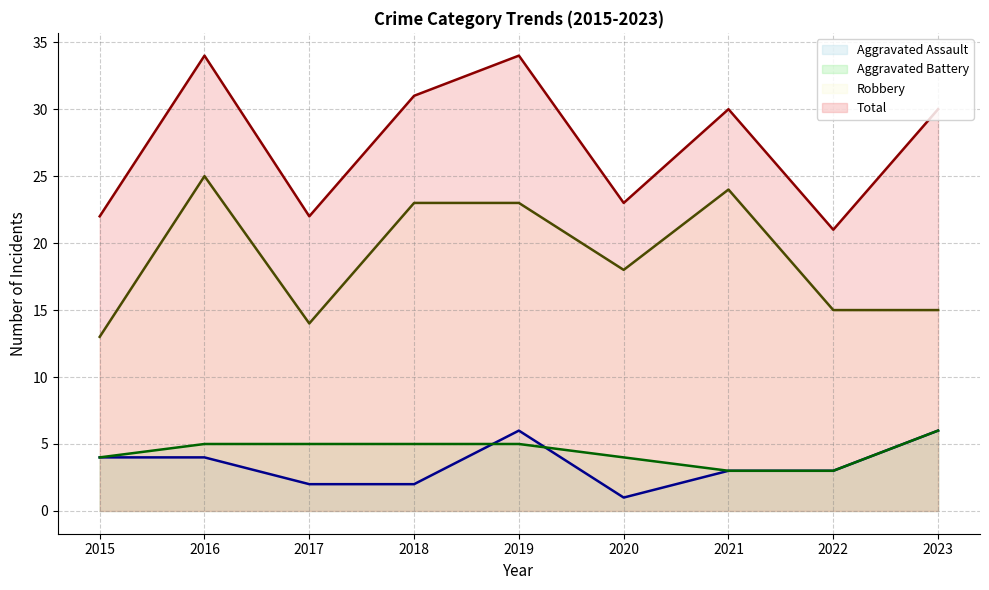

Is it true that Aggravated Battery (line) equals 1 at 2021?

False